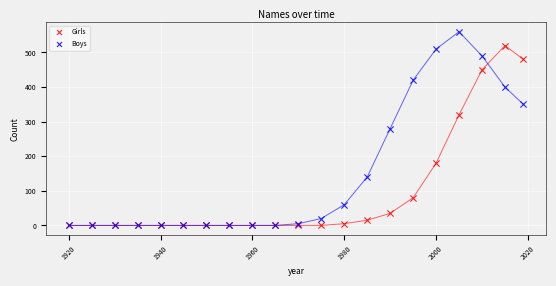

In the Girls series, what Y value is closest to 260?

320